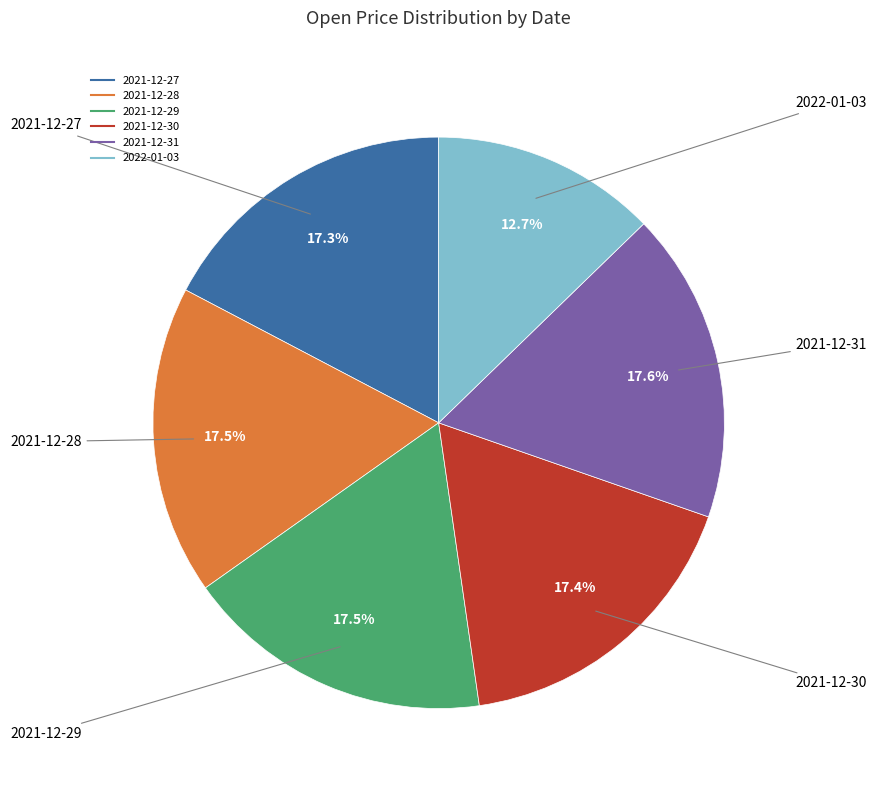

Is there a majority slice in this chart?

No